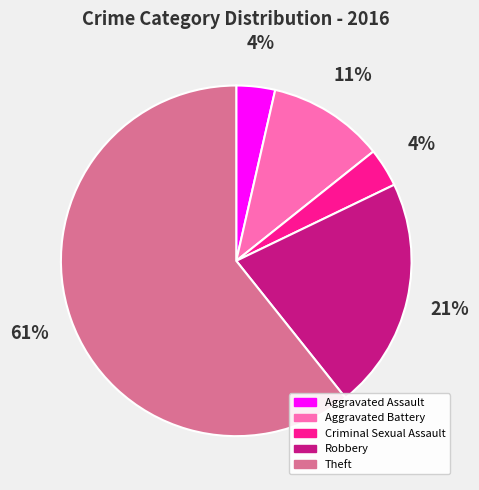

To the nearest percent, what percentage of the pie is Criminal Sexual Assault?

4%